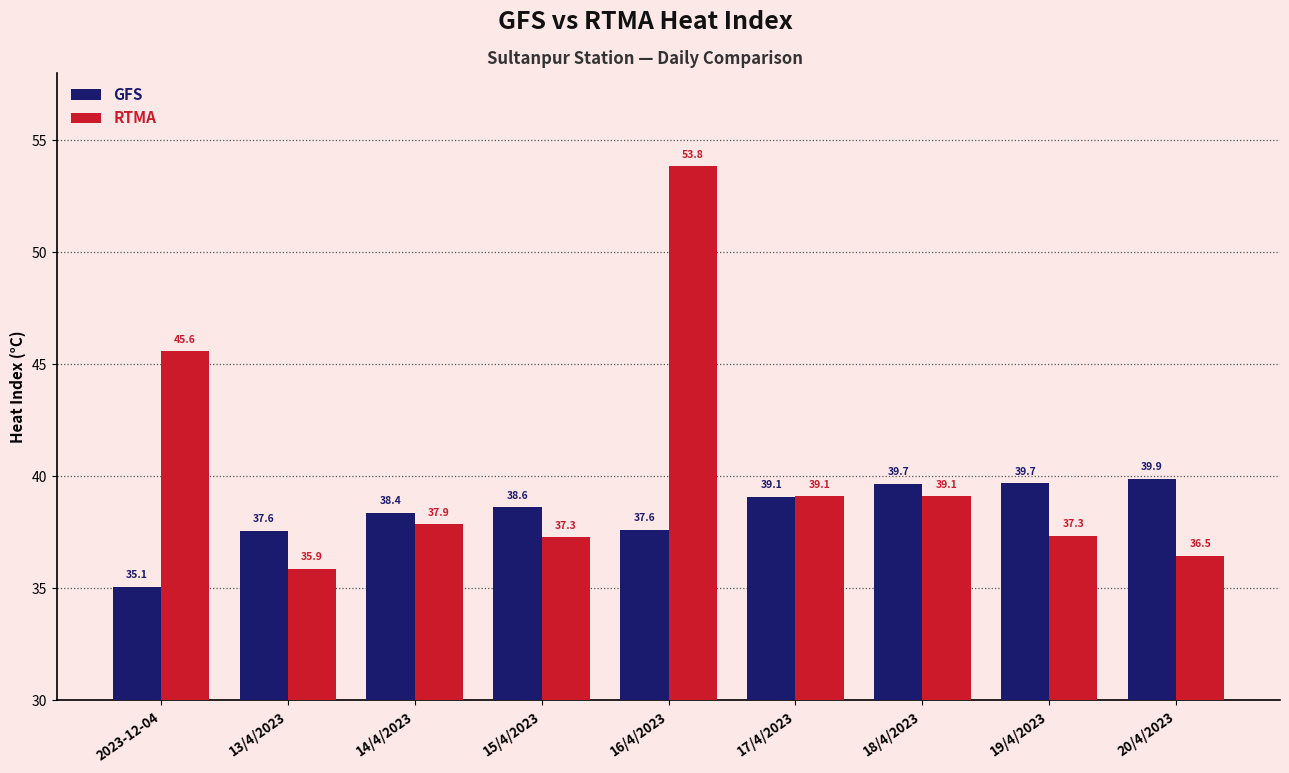

Count the number of data series in this chart.

2